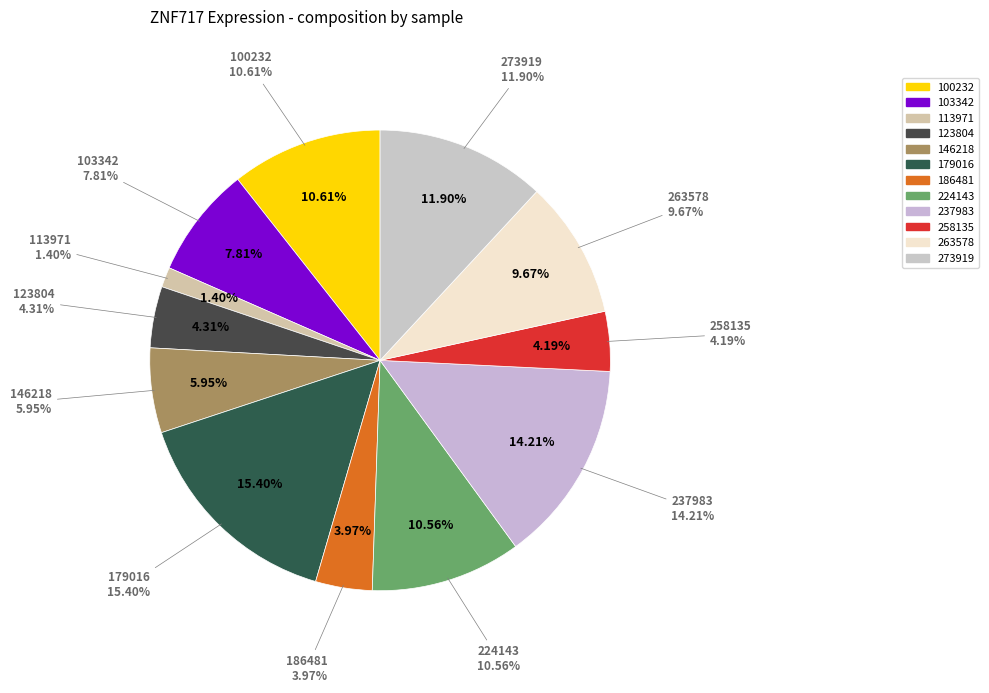

To the nearest percent, what is the difference between the largest and smallest slice percentages?

14%